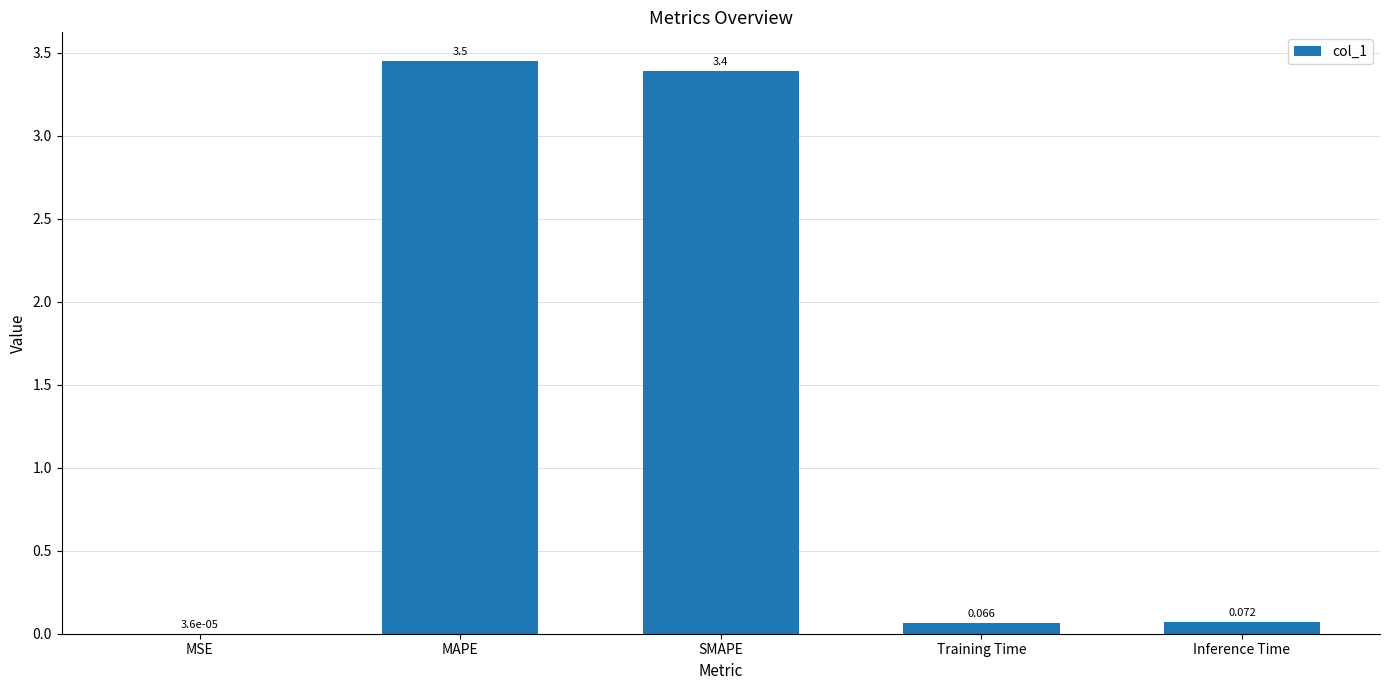

Count the number of categories in the chart.

5